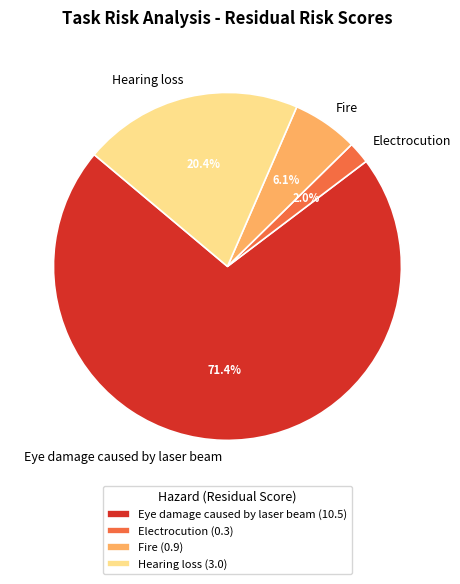

Count the number of slices in the pie.

4